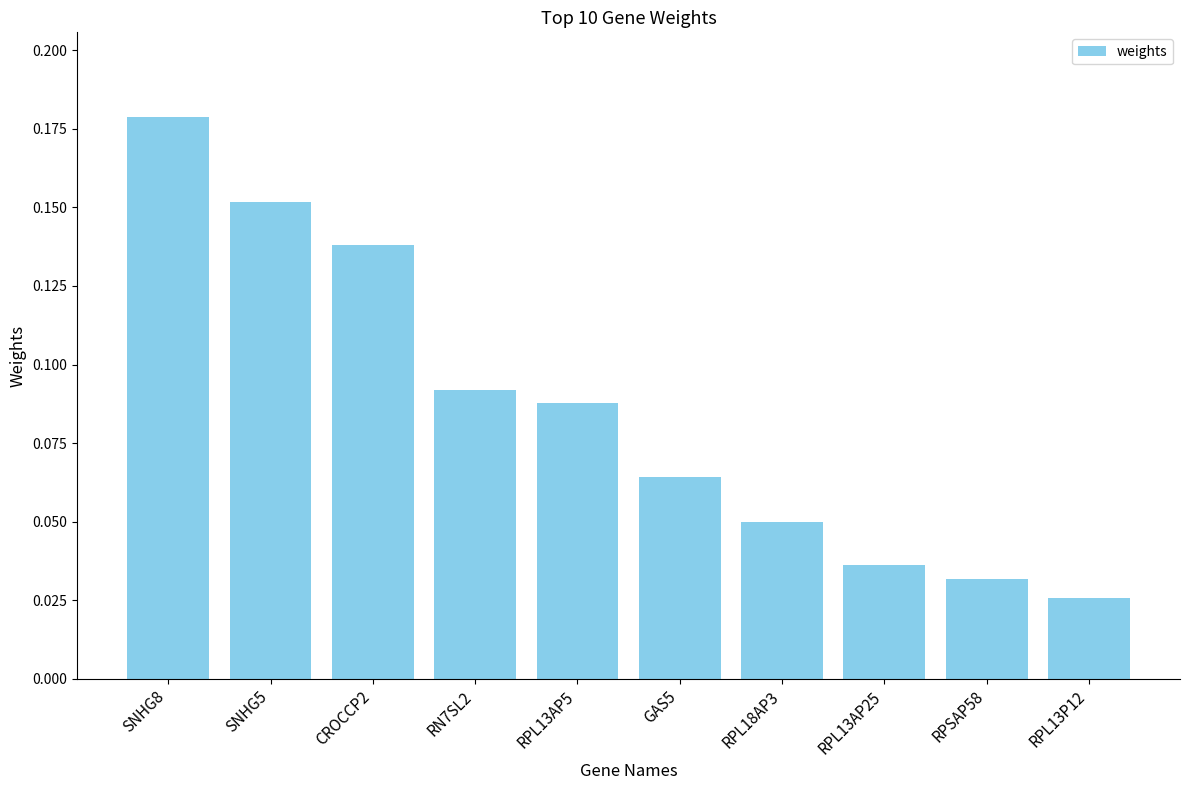

How many categories are shown in the chart?

10